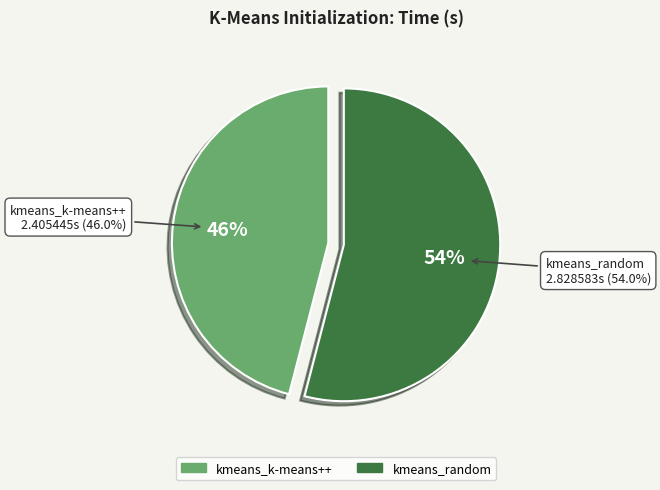

To the nearest percent, what is the difference between the kmeans_k-means++ and kmeans_random slice percentages?

8%